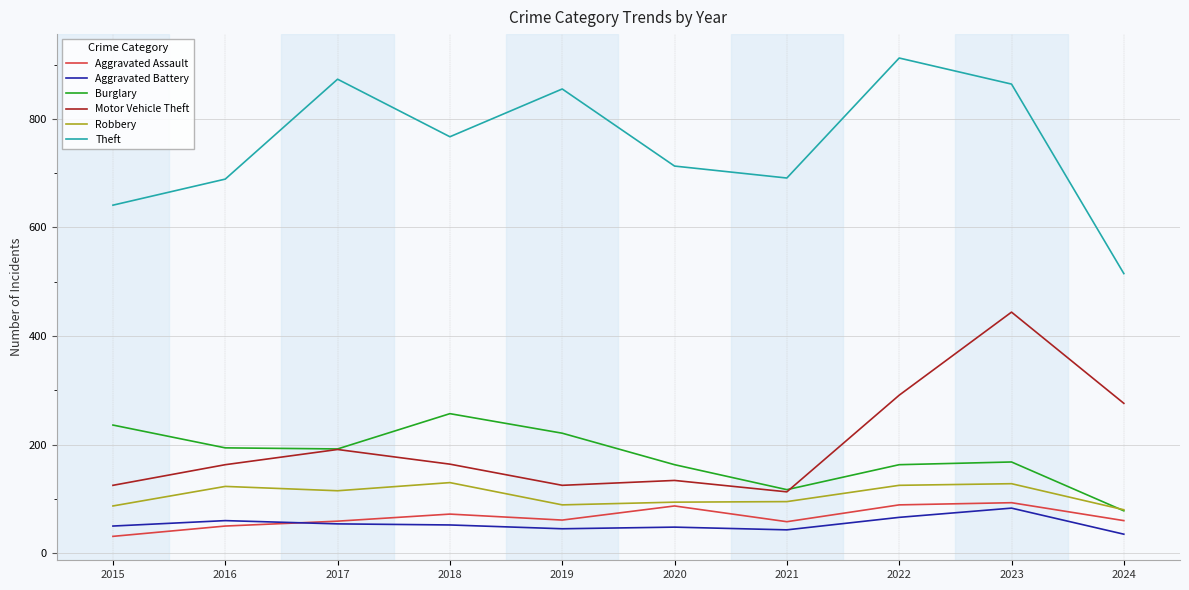

Is this an area chart (filled region under the line)?

No